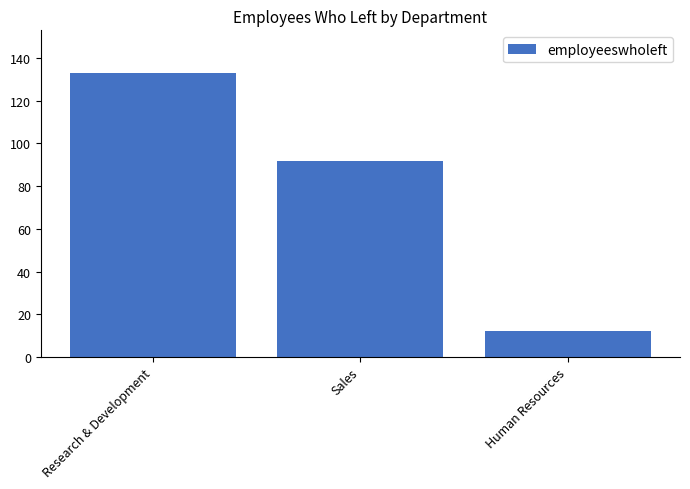

Which has a higher value, Human Resources or Sales?

Sales